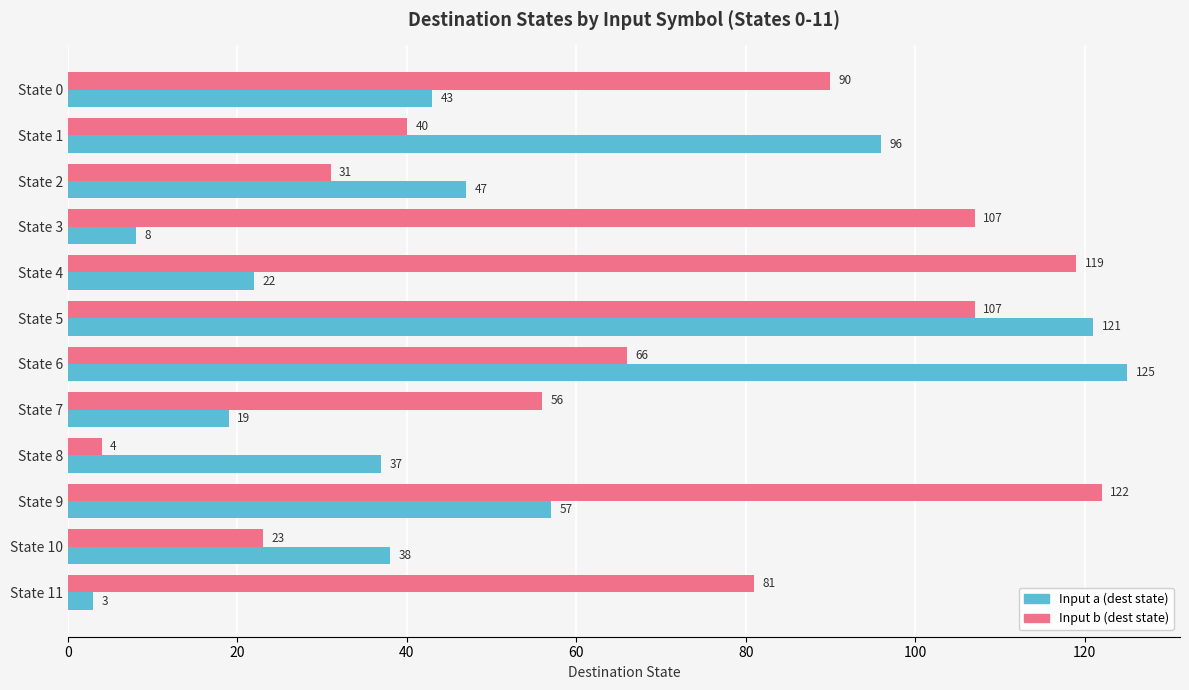

List the series in order of their peak value, lowest first.

Input b (dest state), Input a (dest state)